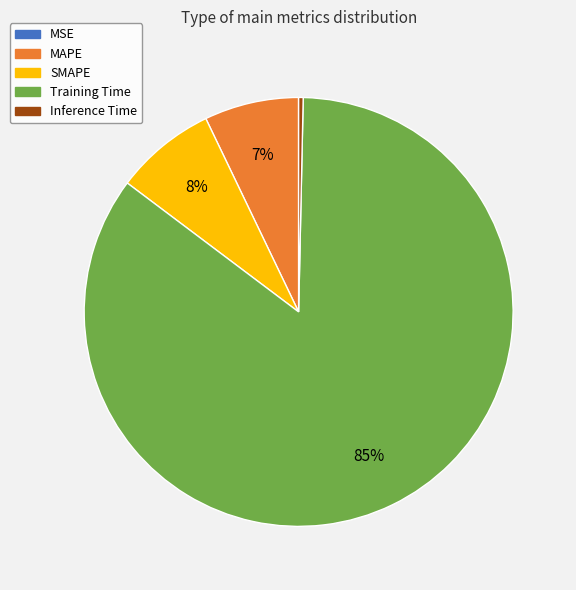

Which category has the biggest portion of the pie?

Training Time